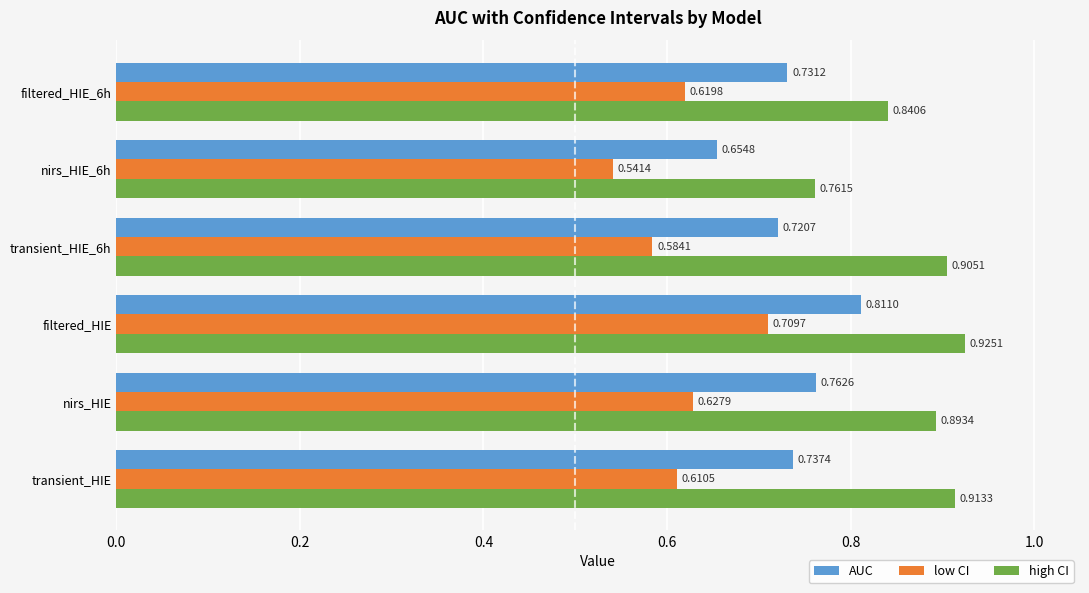

What is the difference between the maximum and second lowest values in the low CI series?

0.1